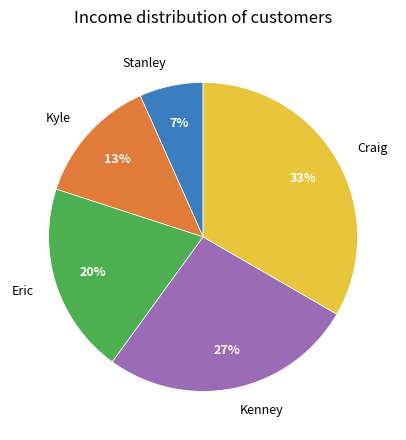

The Eric slice represents 13% of the pie. True or false?

False